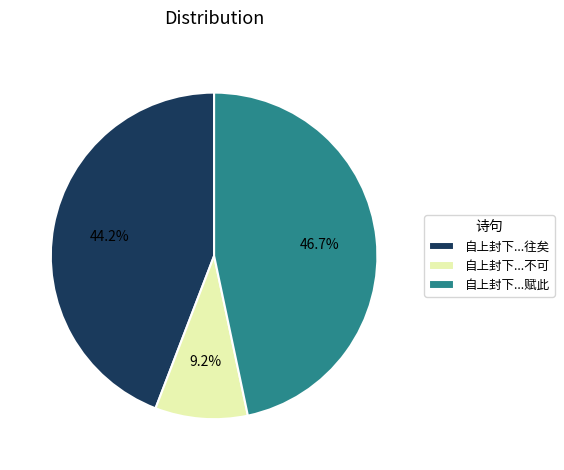

Rank the categories by value from highest to lowest.

自上封下...赋此, 自上封下...往矣, 自上封下...不可